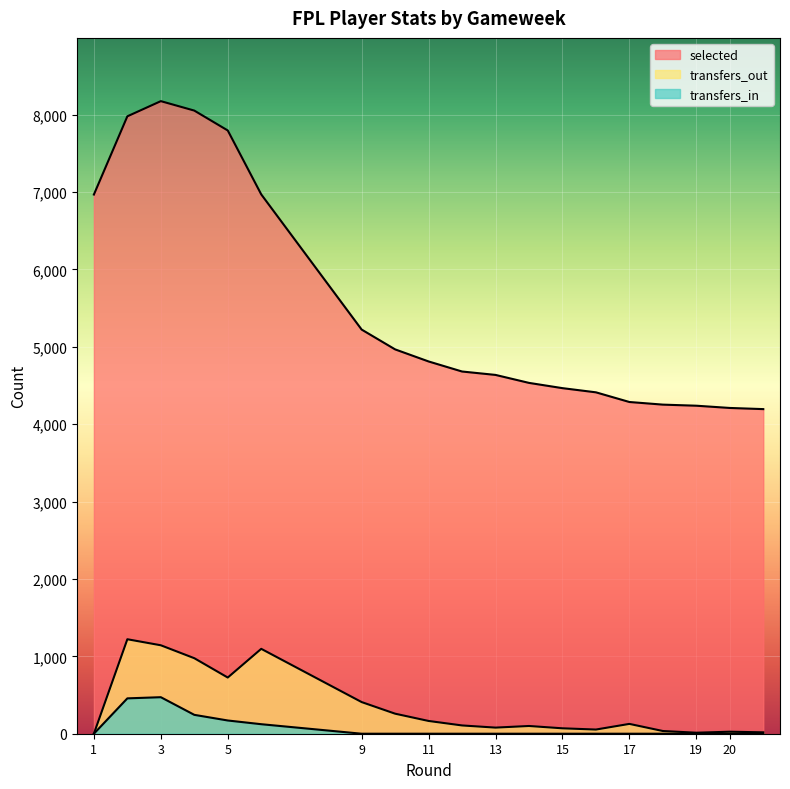

What is the spread (max minus min) of values at 19?

4239